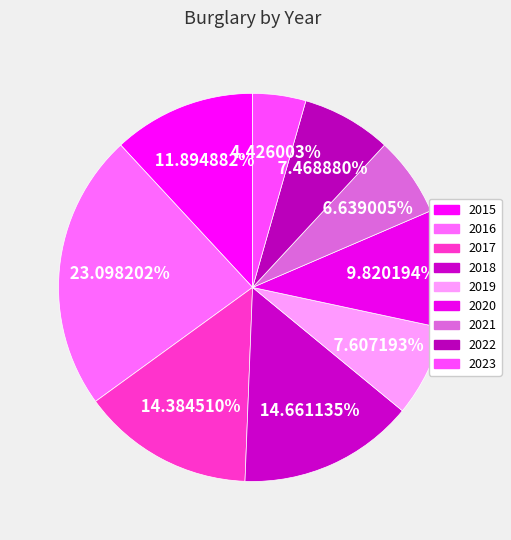

Count the number of slices in the pie.

9